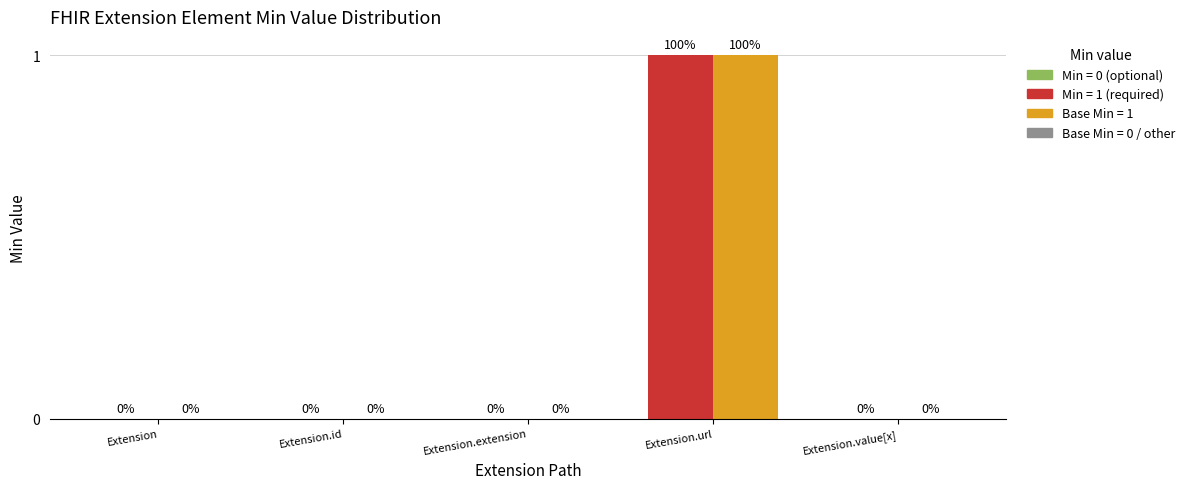

How many groups of bars are there?

5